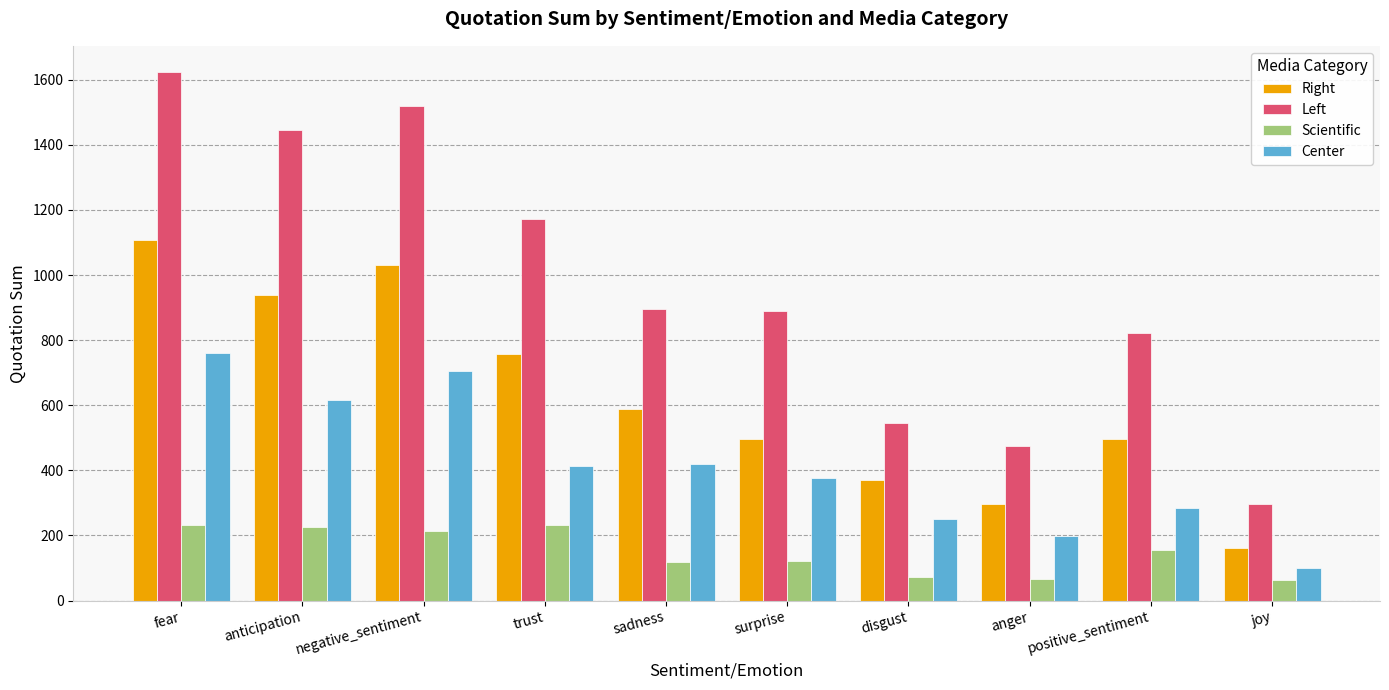

What is the value of the Right bar at the 1st from the left?

1109